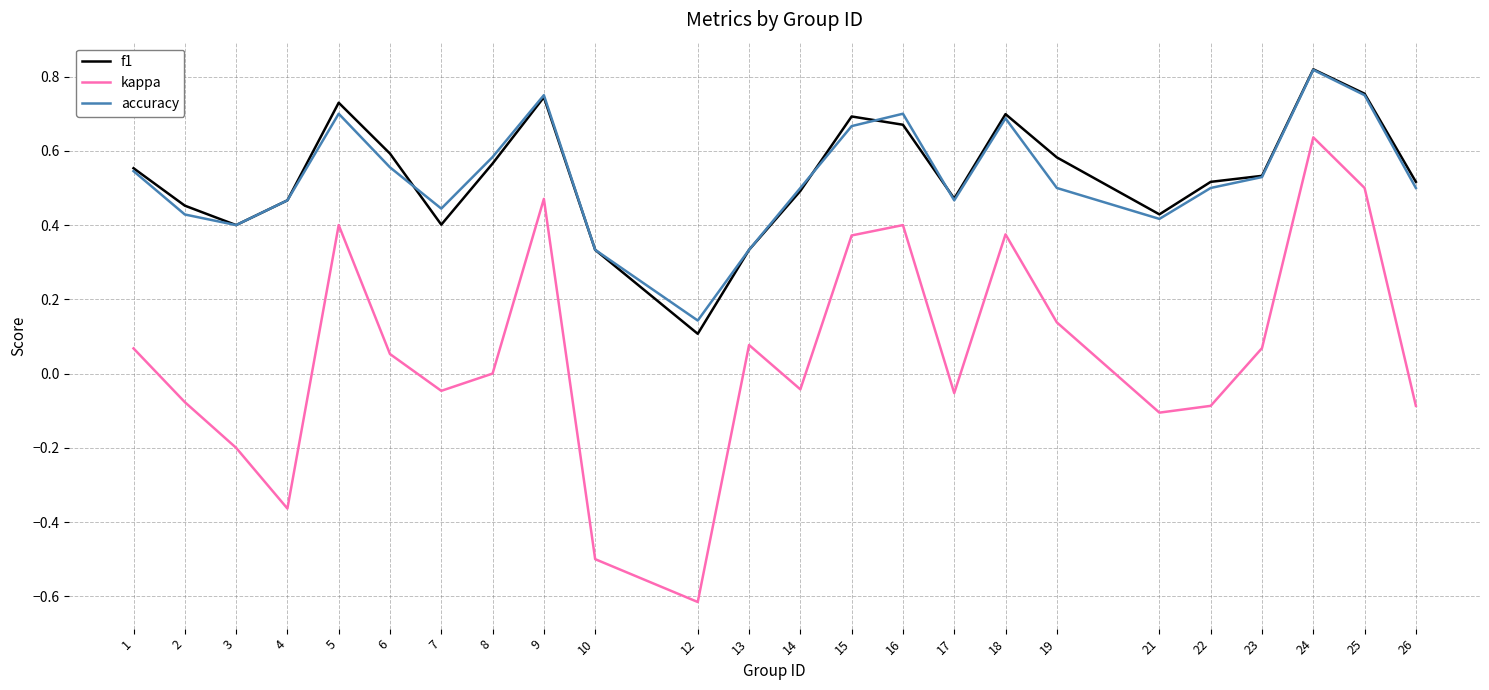

Which series has the widest spread of values?

kappa